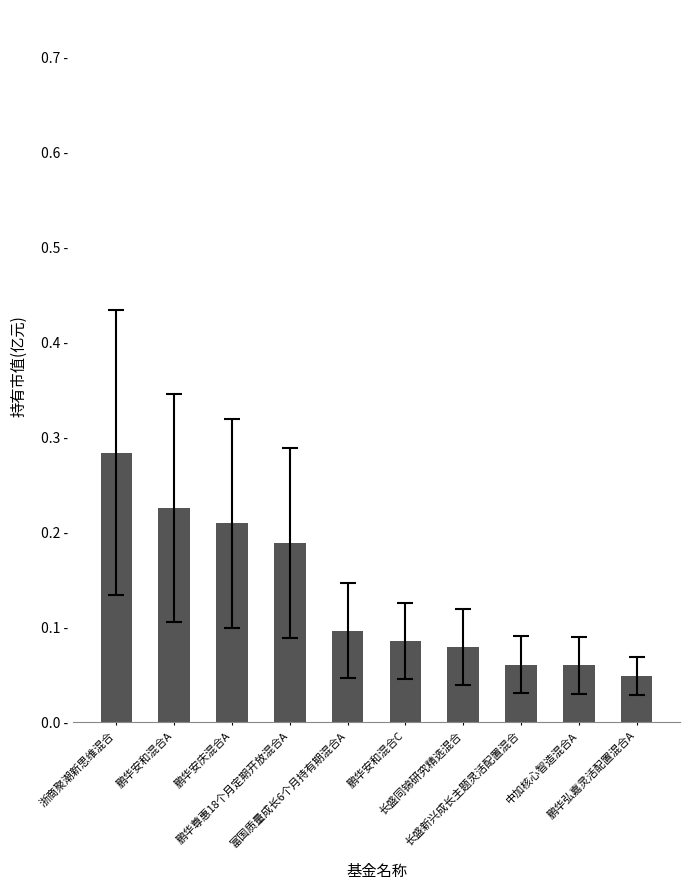

Reading right to left, extract all data points from this chart.

鹏华弘嘉灵活配置混合A=0.0	中加核心智造混合A=0.1	长盛新兴成长主题灵活配置混合=0.1	长盛同锦研究精选混合=0.1	鹏华安和混合C=0.1	富国质量成长6个月持有期混合A=0.1	鹏华尊惠18个月定期开放混合A=0.2	鹏华安庆混合A=0.2	鹏华安和混合A=0.2	浙商聚潮新思维混合=0.3